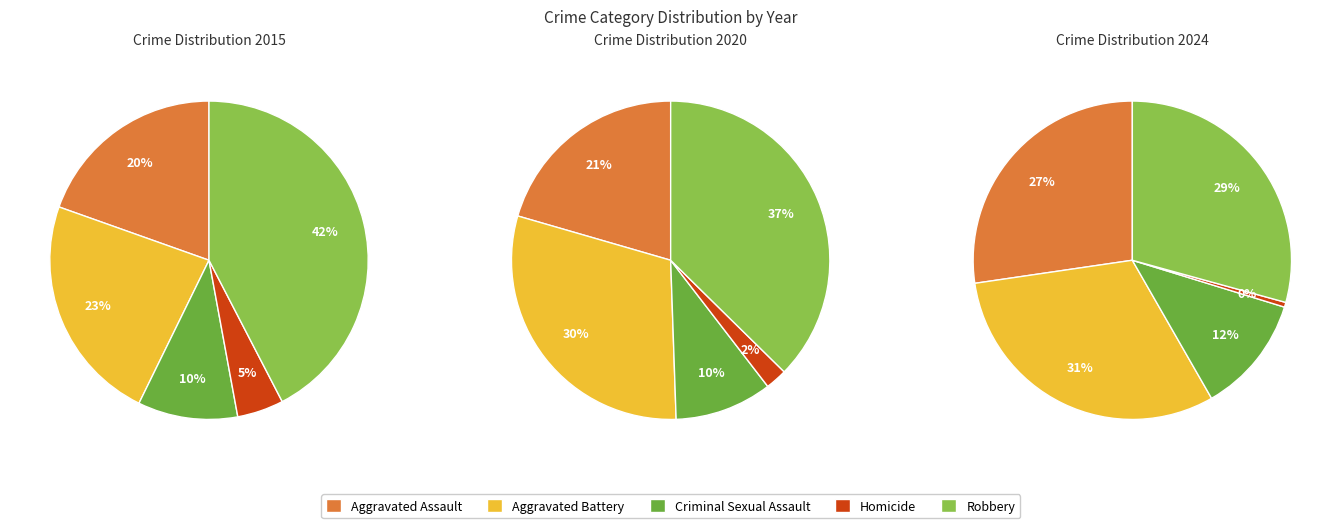

Is it true that Aggravated Assault is 27% of the pie?

True